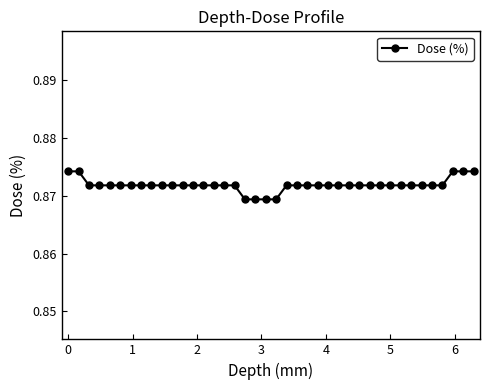

What is the sum of all values?

34.9